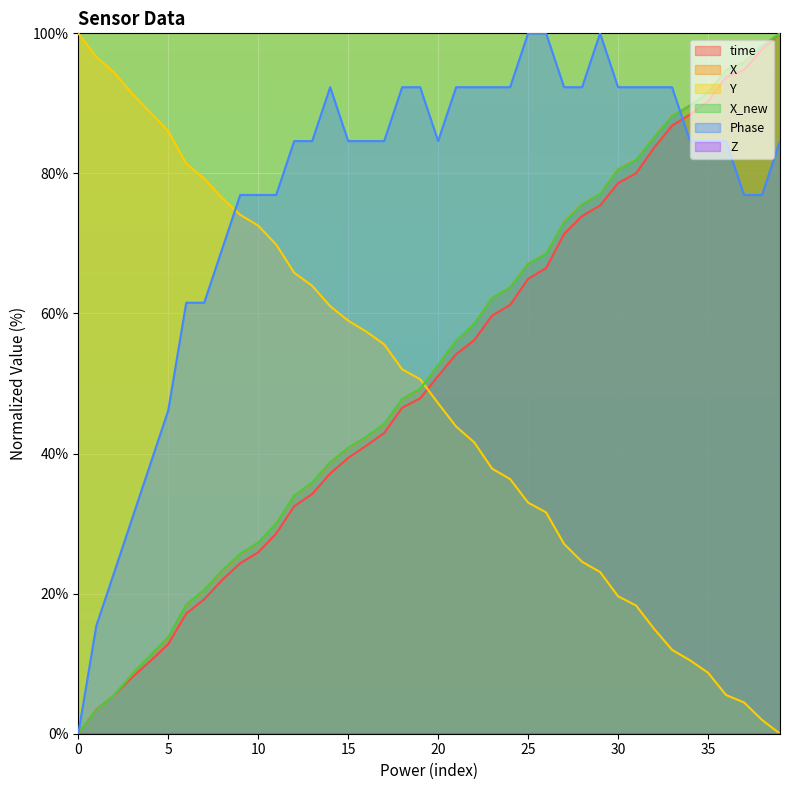

What is the difference between the highest and lowest values at 30?

92.3